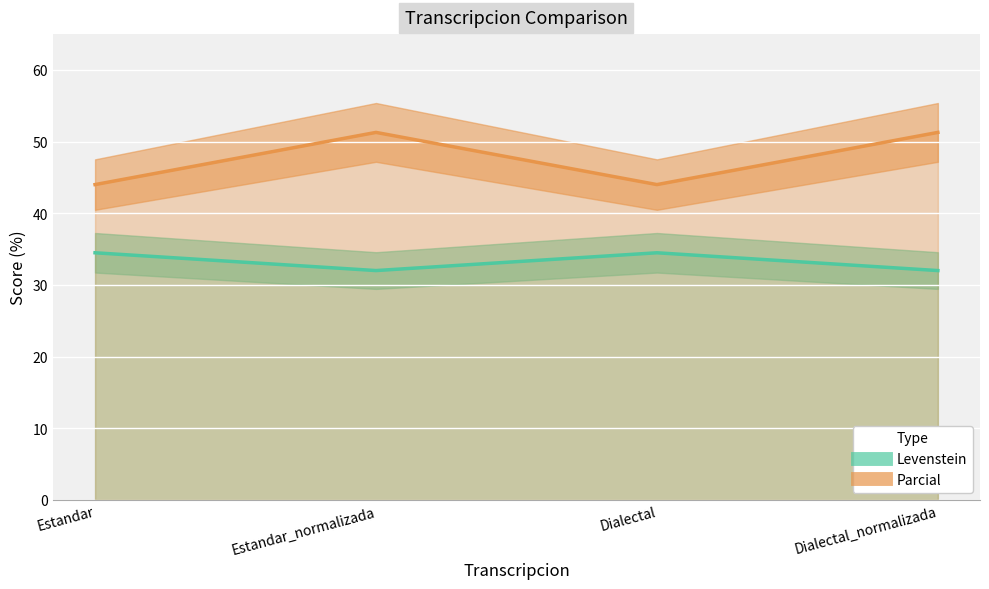

What is the spread (max minus min) of values at Estandar?

9.5